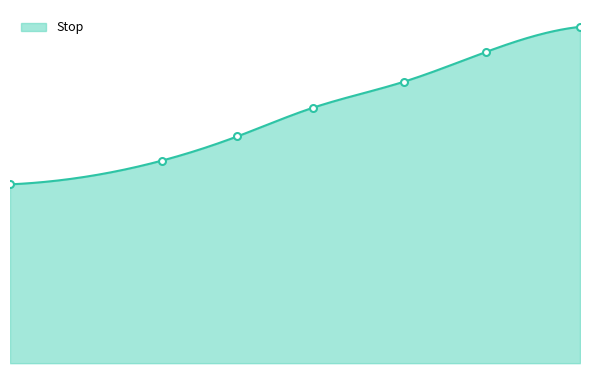

What position from the right is 8.99?

2